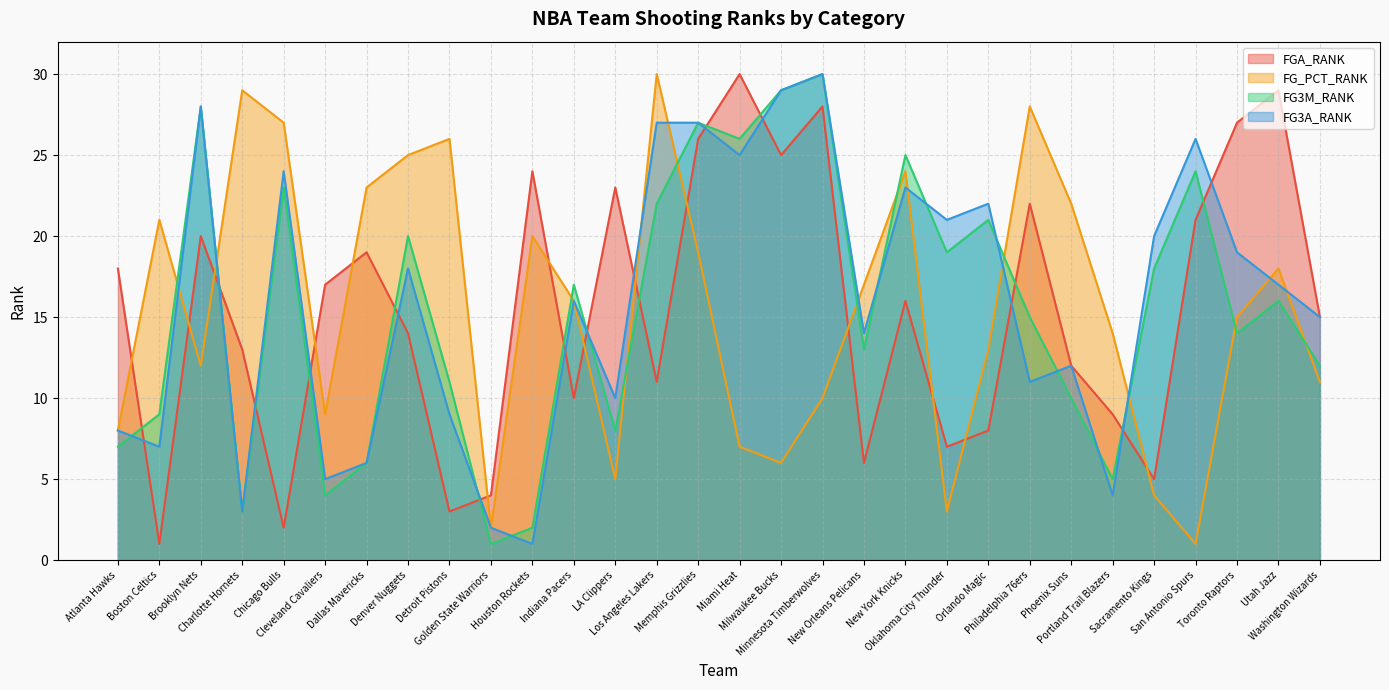

The value of FG_PCT_RANK at Houston Rockets is 34. True or false?

False